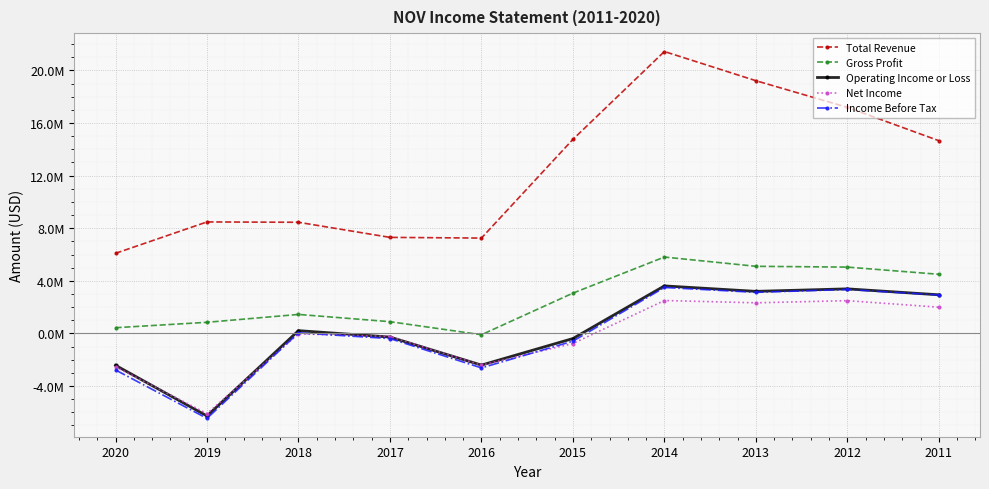

Rank the series by their maximum value, from lowest to highest.

Net Income, Income Before Tax, Operating Income or Loss, Gross Profit, Total Revenue